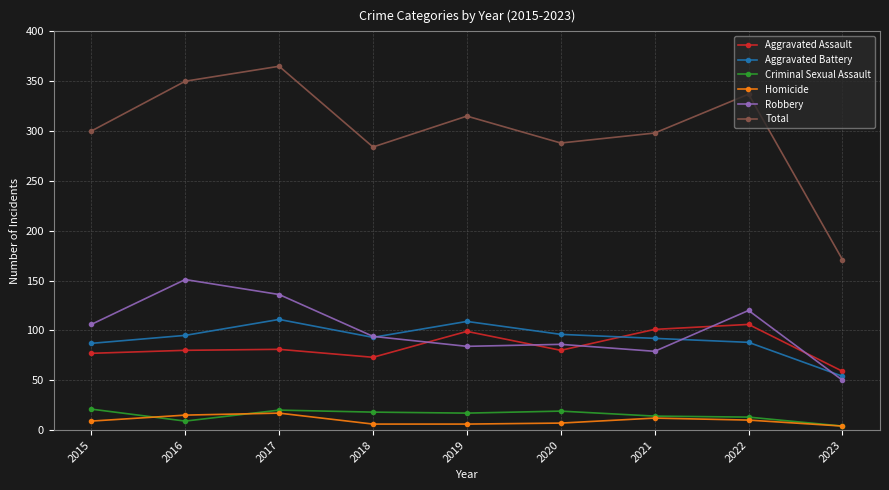

Is it true that Aggravated Battery equals 109 at 2019?

True